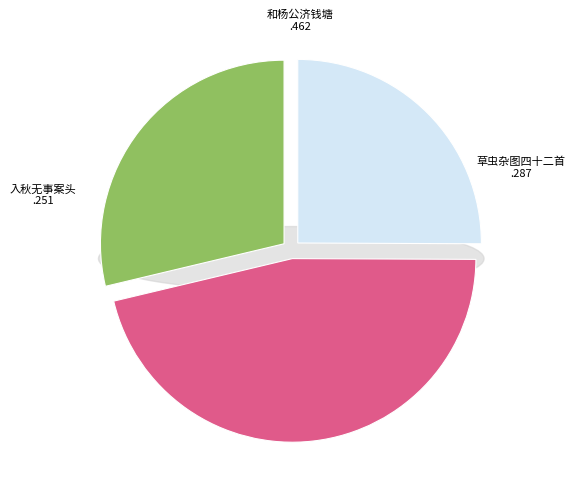

Is there a majority slice in this chart?

No